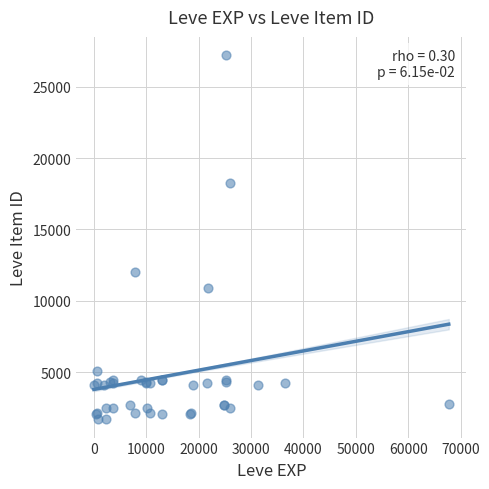

What Y value in the scatter plot is closest to 14448?

12018